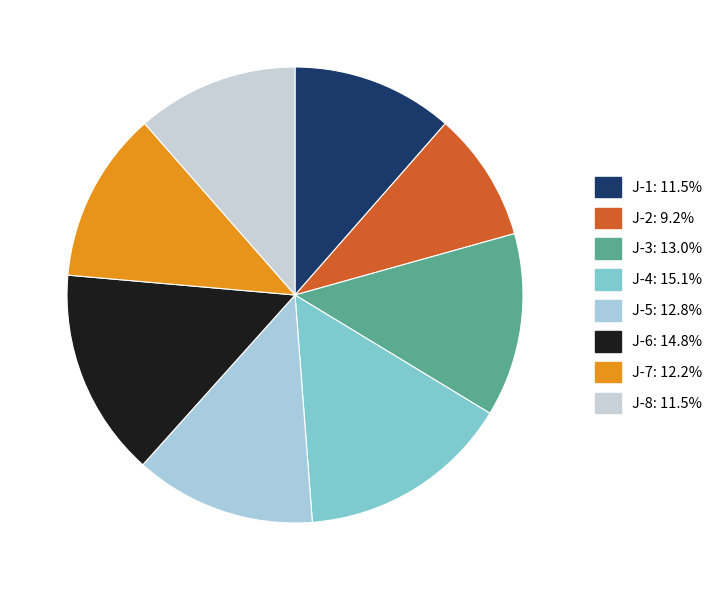

How many slices are in this pie chart?

8